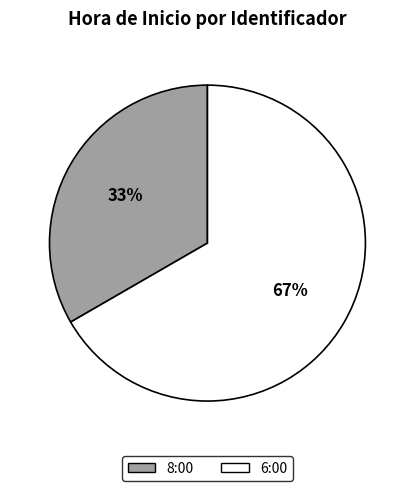

Do 6:00 and 8:00 together represent more than half of the pie?

Yes